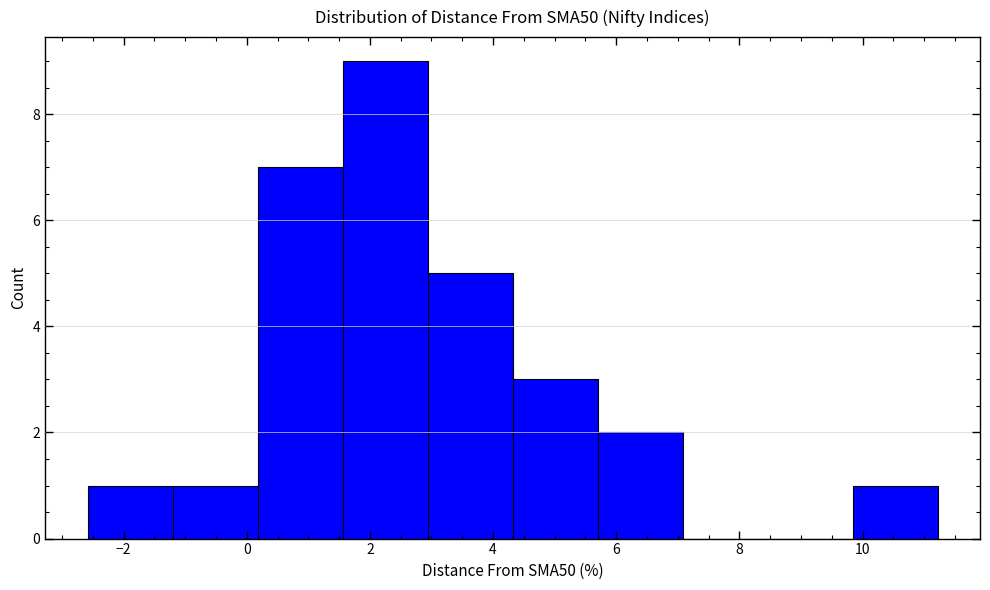

Over which range of the x-axis is the bar tallest?

1.6 to 3.0